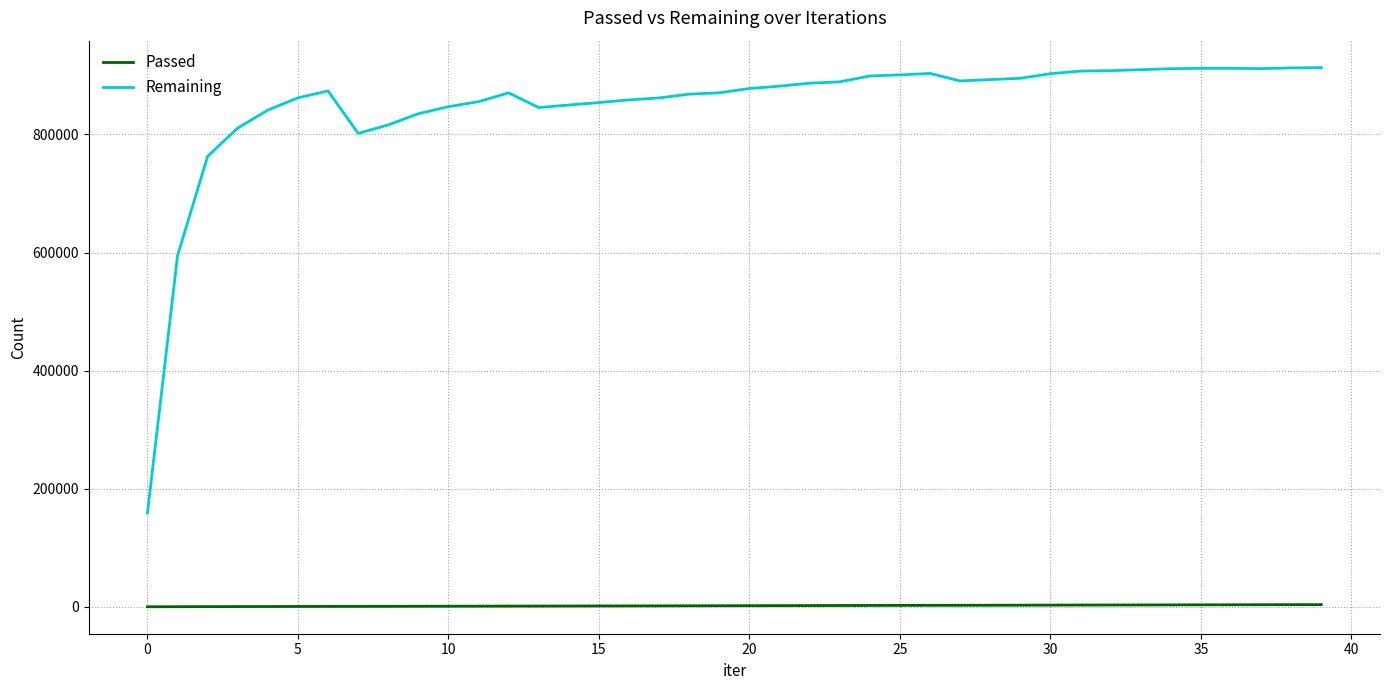

What is the maximum value shown in the chart?

913139